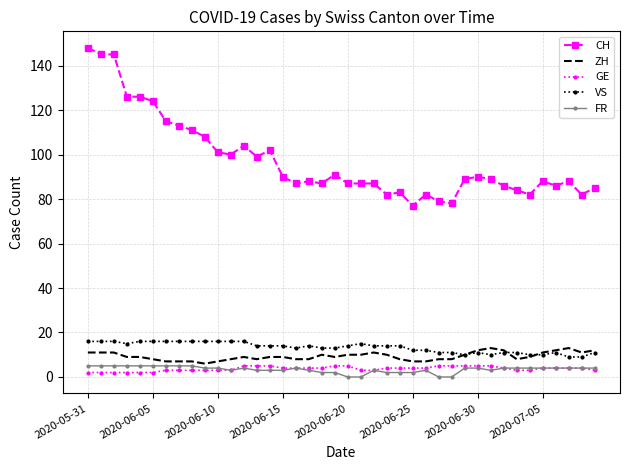

Which series has the largest total across all categories?

CH